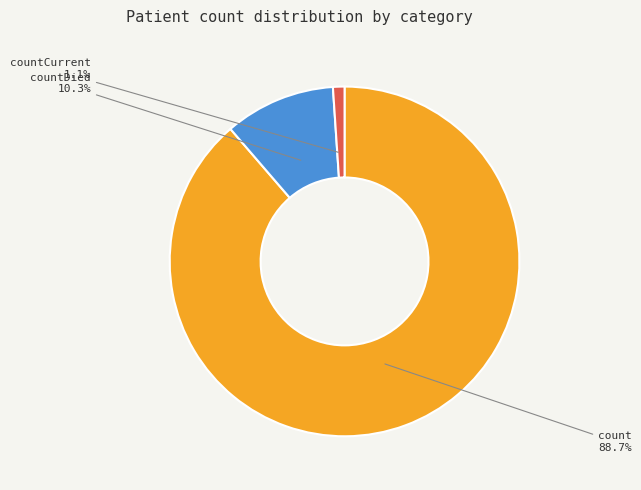

Rank the categories by value from lowest to highest.

countCurrent, countDied, count